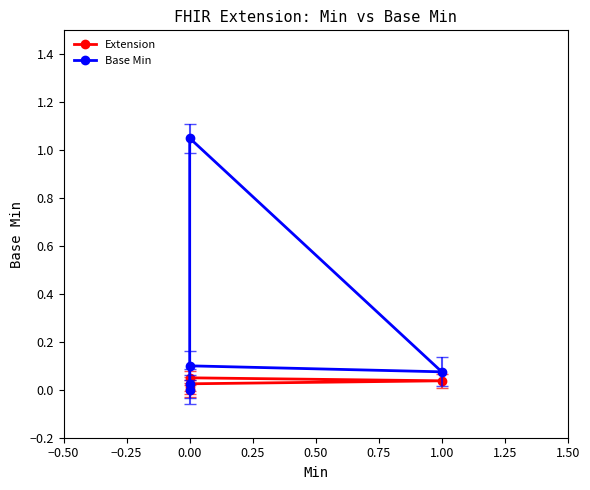

What is the approximate value of Base Min at 0.00?

1.1